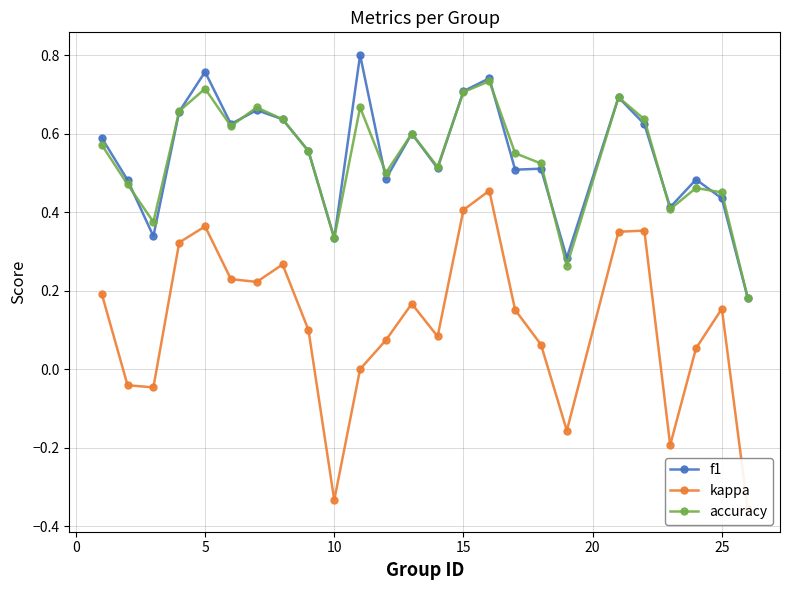

Is it true that accuracy equals 0.7 at 15?

True